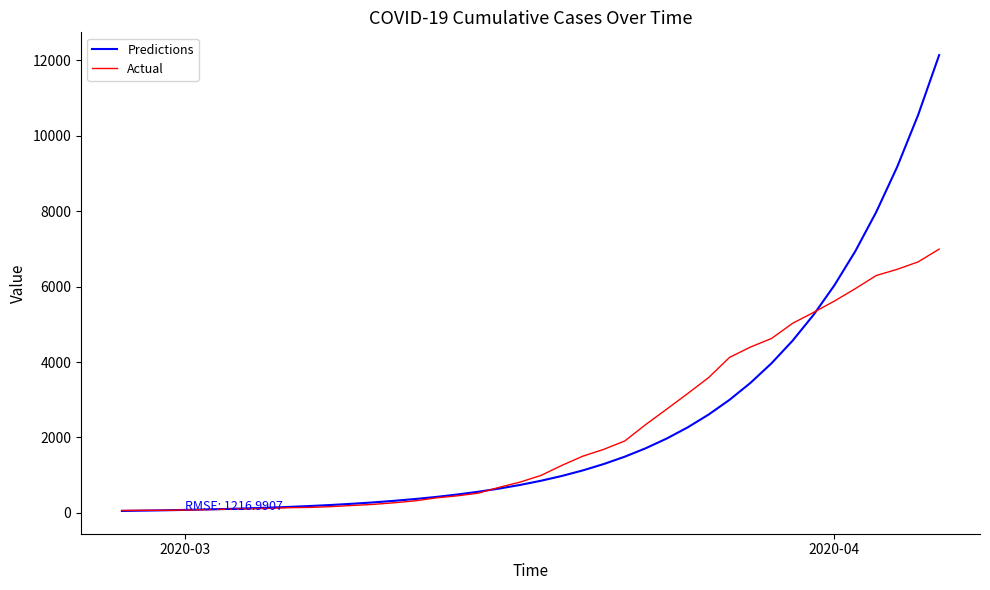

What is the maximum value for Predictions?

12139.6